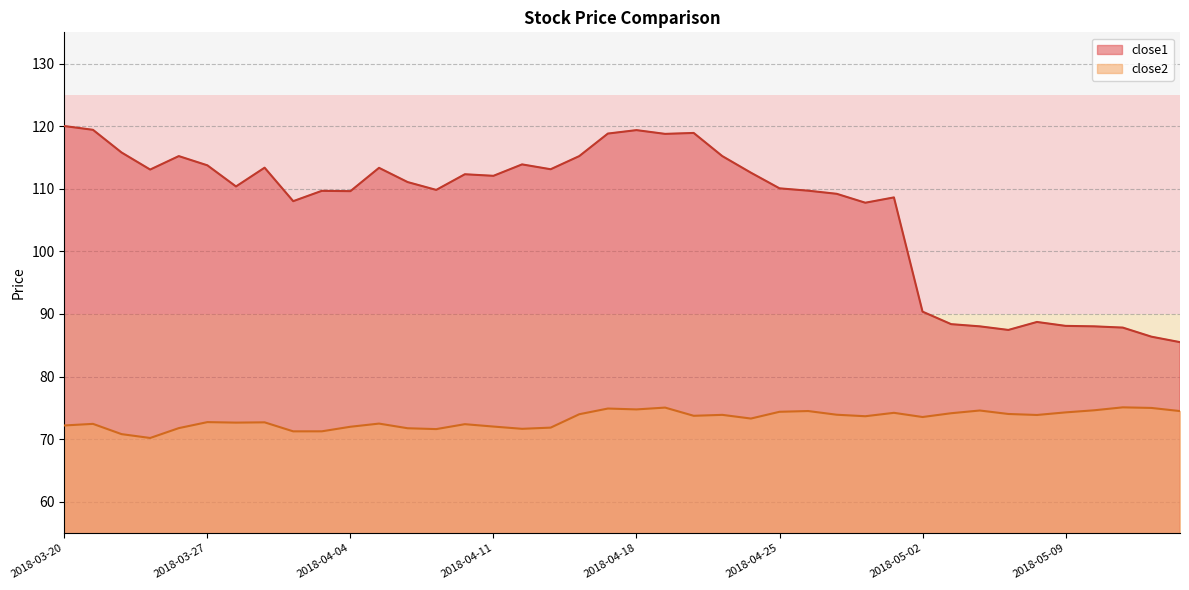

What is the value of the close2 point at the 33rd from the left?

74.6